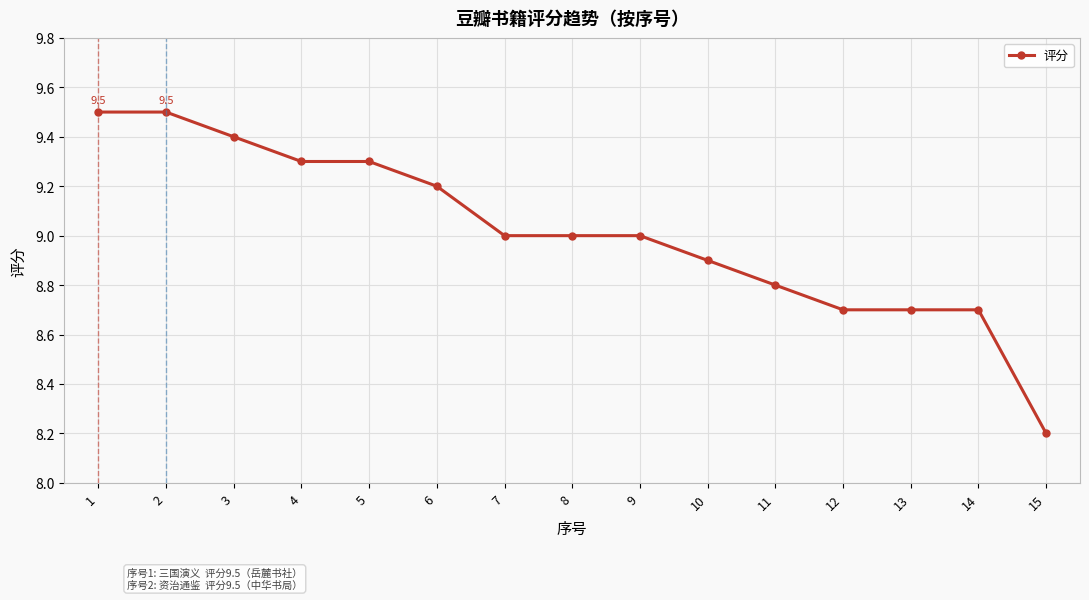

What is the value of the 10th point from the left?

8.9